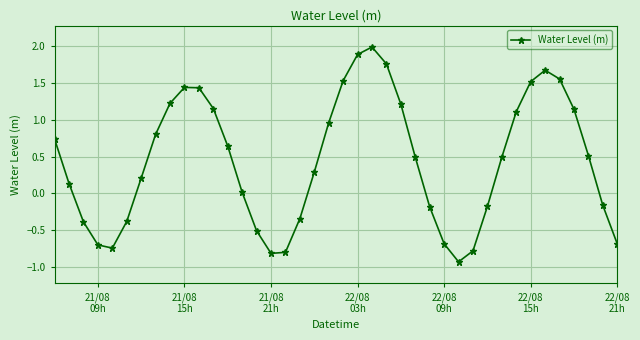

What is the difference between the maximum and minimum values?

2.9